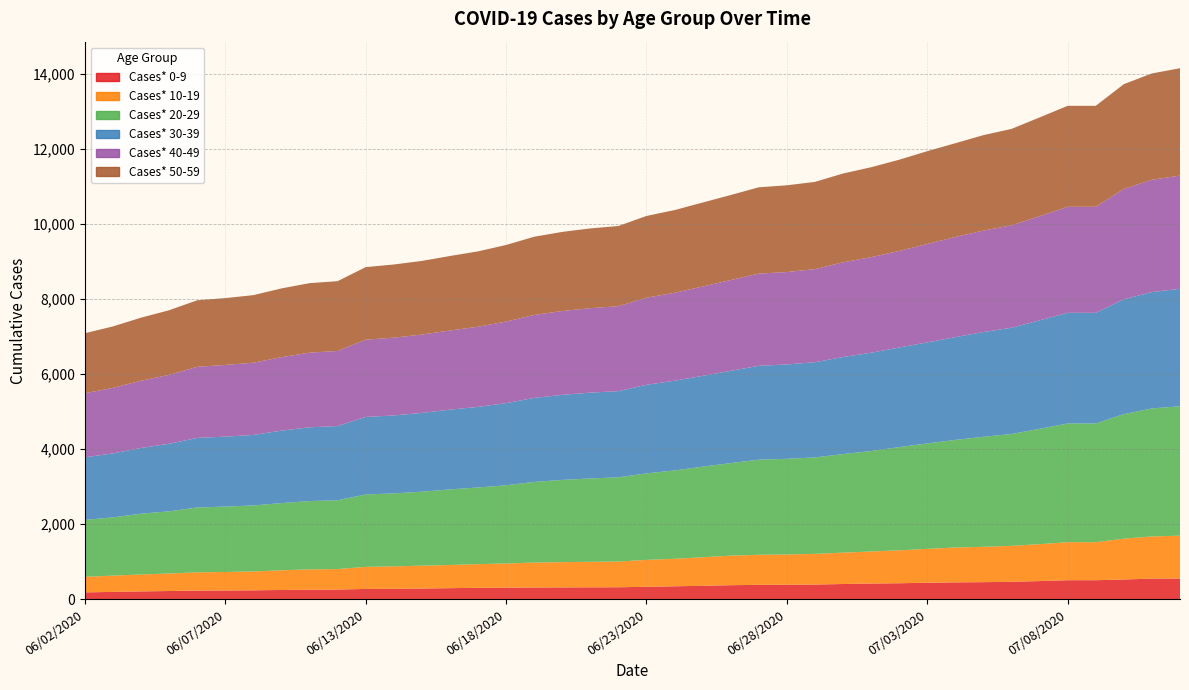

Reading left to right, what are all the values shown in this chart?

Cases* 0-9: 186	199	212	222	234	237	241	250	257	260	278	280	288	298	307	312	315	318	321	322	335	348	361	377	387	390	394	409	422	429	442	453	458	468	487	510	510	529	552	556
Cases* 10-19: 414	433	451	466	486	492	502	524	541	546	588	599	609	617	631	643	665	673	679	685	717	732	761	787	800	806	817	835	853	877	903	928	941	958	982	1013	1013	1087	1124	1140
Cases* 20-29: 1516	1552	1618	1657	1727	1742	1758	1790	1820	1833	1927	1943	1971	2013	2042	2083	2148	2191	2220	2243	2303	2354	2412	2465	2533	2547	2569	2625	2676	2749	2808	2865	2931	2978	3073	3161	3161	3317	3409	3446
Cases* 30-39: 1666	1704	1751	1798	1852	1863	1878	1930	1964	1977	2065	2076	2097	2125	2145	2188	2237	2264	2286	2295	2359	2389	2418	2457	2500	2513	2536	2585	2617	2653	2690	2737	2790	2829	2889	2947	2947	3060	3098	3129
Cases* 40-49: 1708	1745	1790	1836	1895	1909	1923	1956	1988	1999	2058	2071	2087	2107	2136	2172	2209	2234	2249	2263	2320	2342	2380	2418	2456	2461	2479	2522	2546	2571	2622	2668	2702	2728	2773	2824	2824	2939	2991	3015
Cases* 50-59: 1598	1636	1680	1721	1771	1780	1800	1831	1851	1859	1932	1949	1961	1984	2006	2040	2083	2106	2124	2135	2177	2202	2236	2264	2298	2310	2323	2365	2394	2429	2471	2497	2541	2568	2631	2689	2689	2789	2832	2859